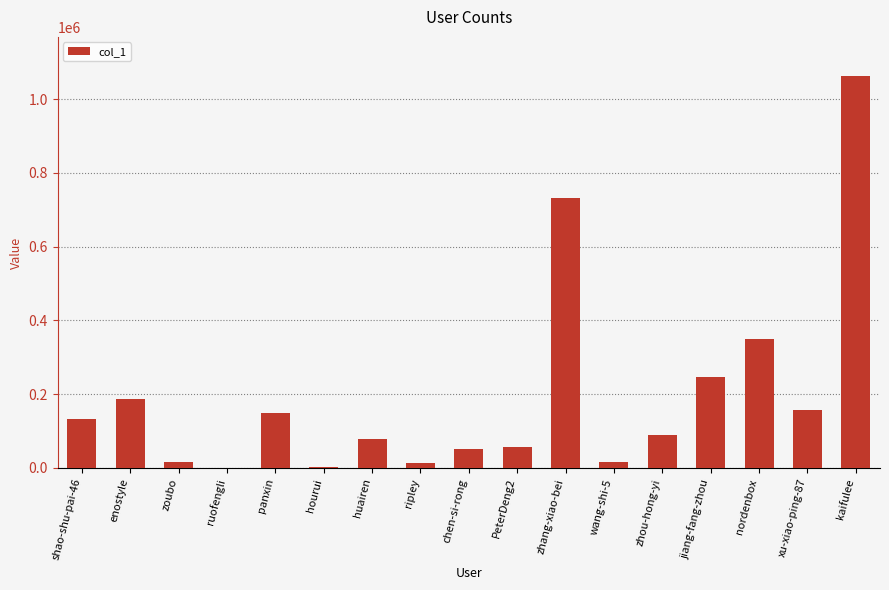

What is the sum of all values?

3344572